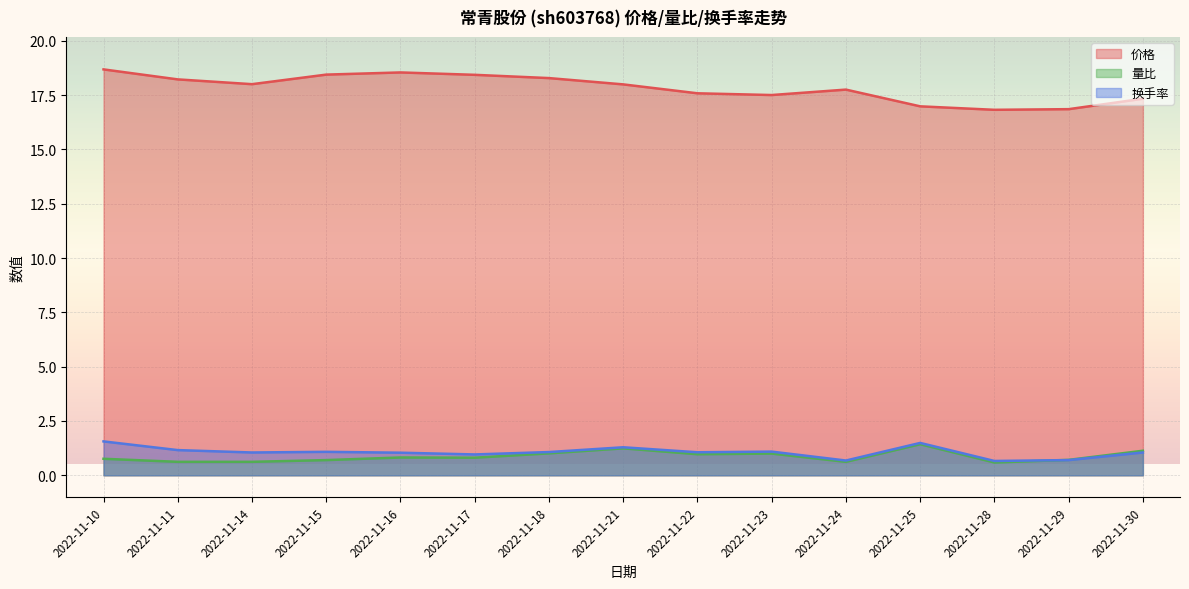

What is the total value across all series at 2022-11-14?

19.7